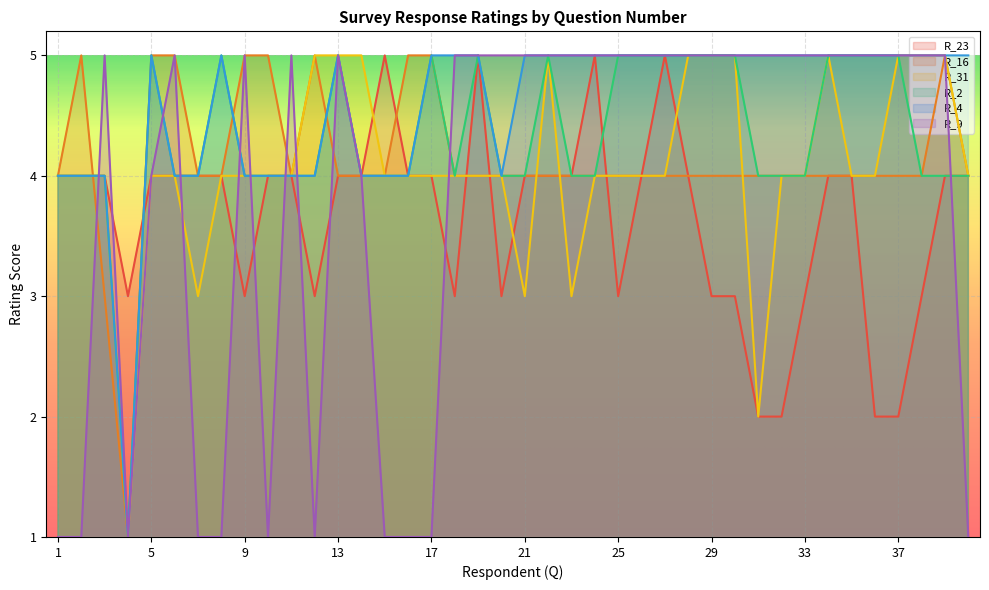

What is the value of the R_4 point at the 33rd from the left?

5